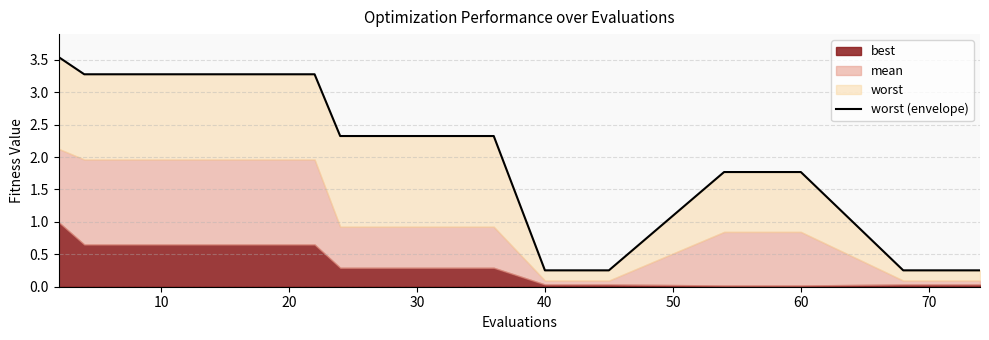

Is it true that the value at 23 is 3.2?

False